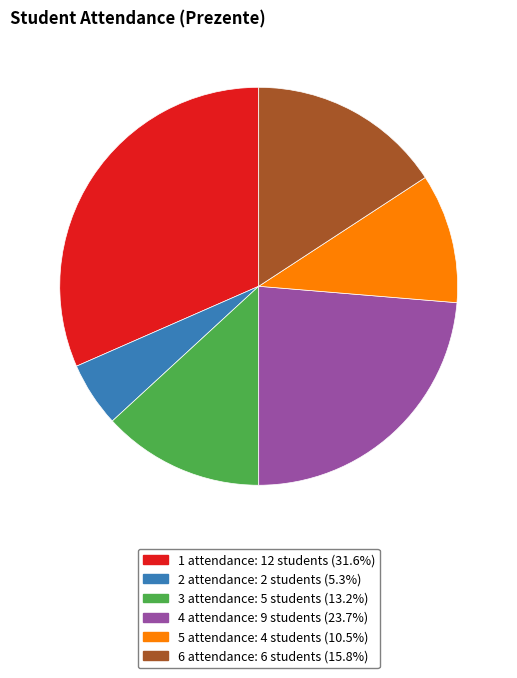

Is there a majority slice in this chart?

No